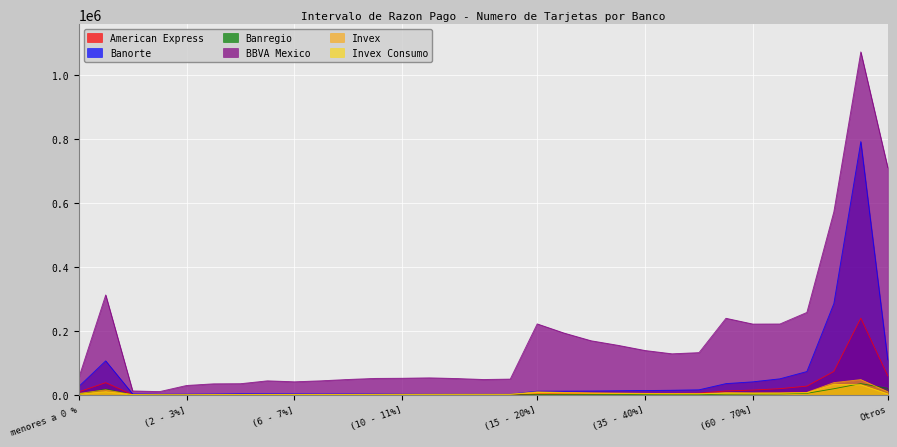

What is the maximum value shown in the chart?

1071840